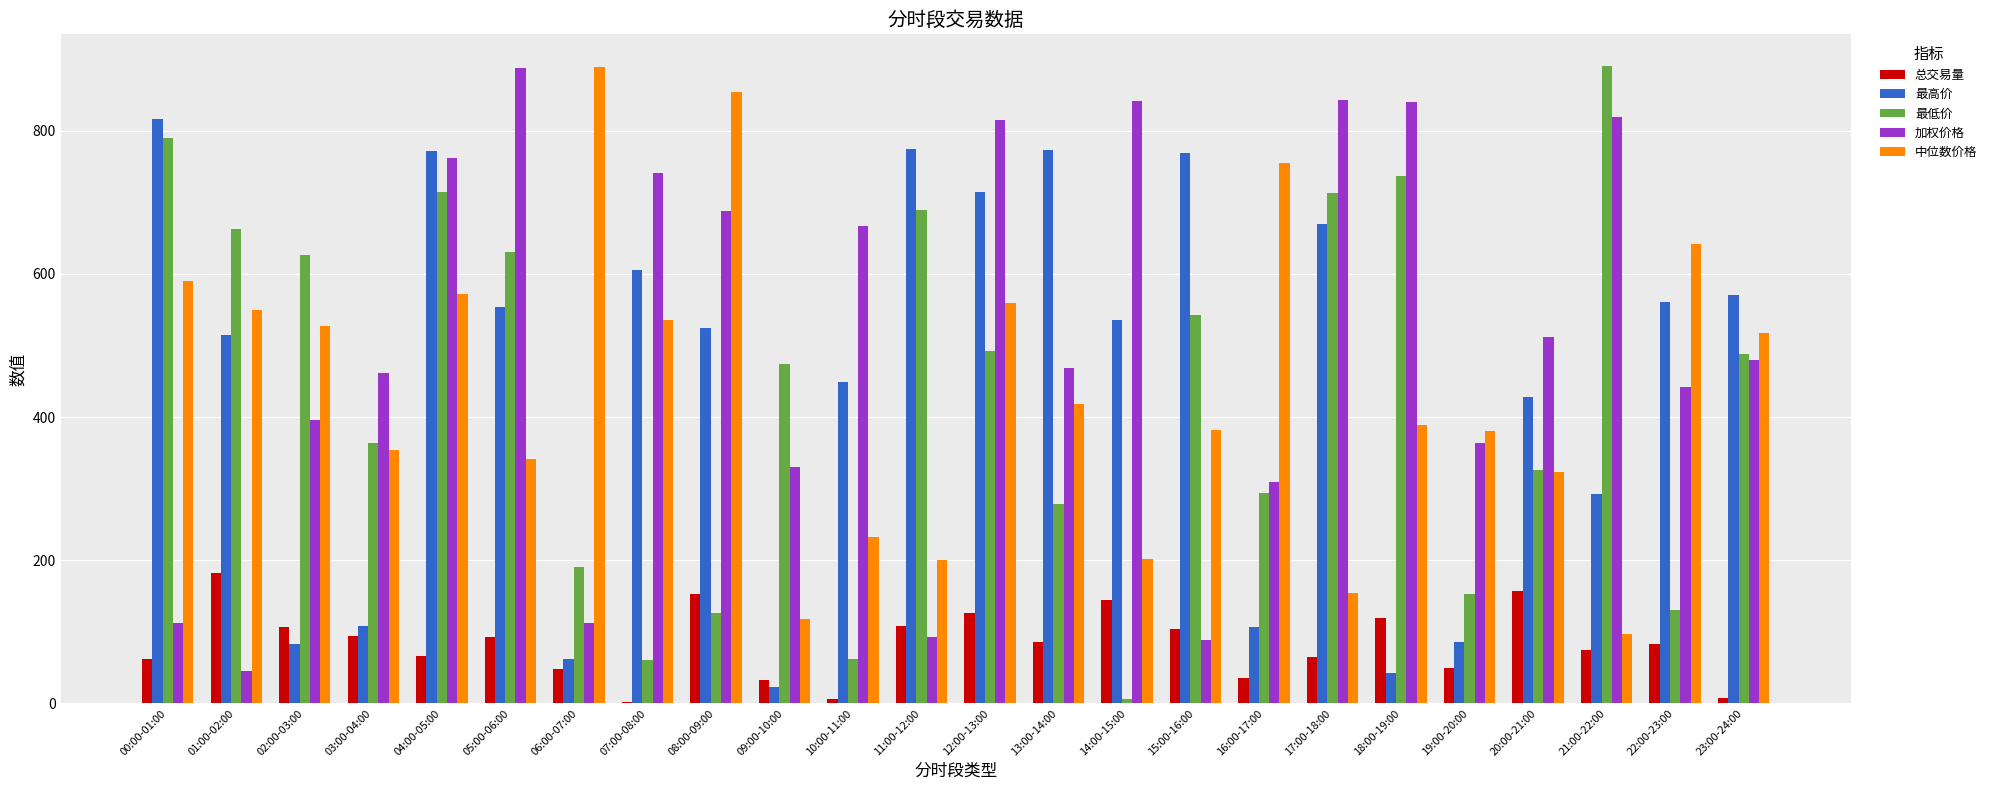

Which series changed the most between 01:00-02:00 and 20:00-21:00?

加权价格